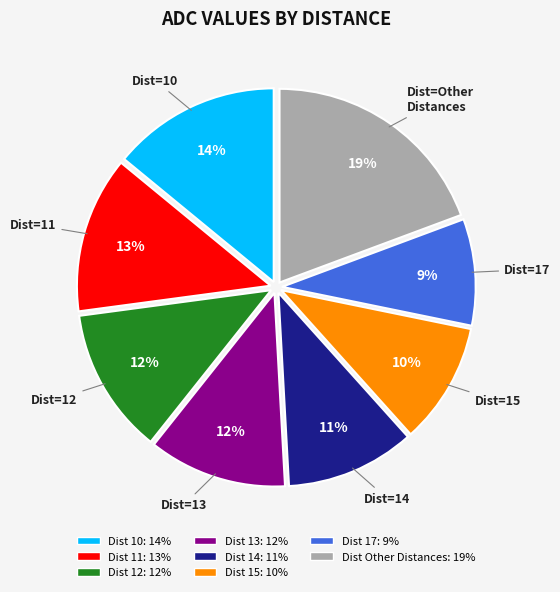

To the nearest percent, what is the average slice percentage?

12%